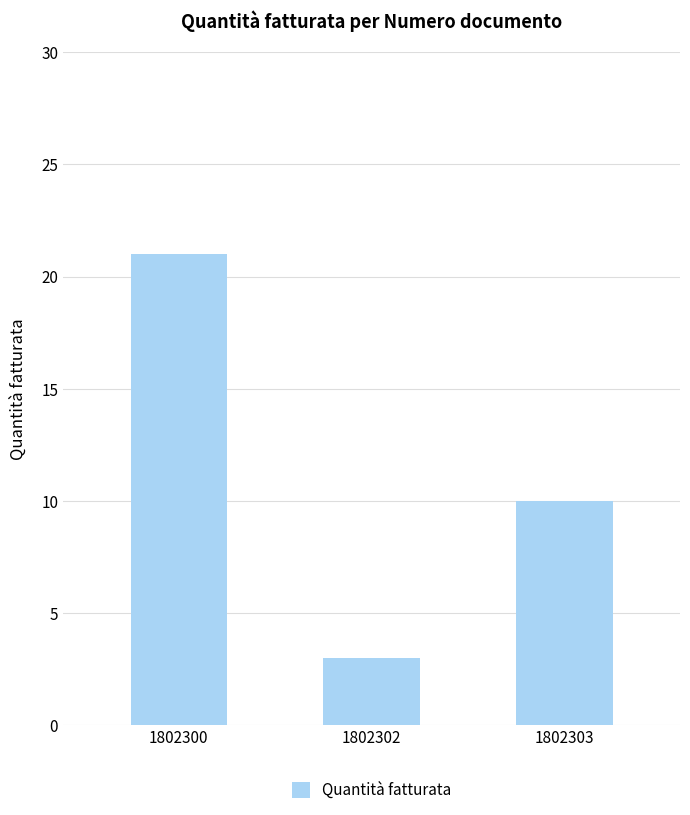

What is the change in value from 1802300 to 1802302?

-18